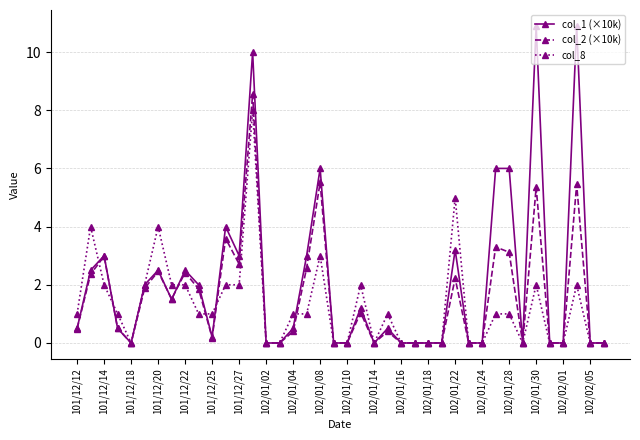

Which series has the widest spread of values?

col_1 (×10k)